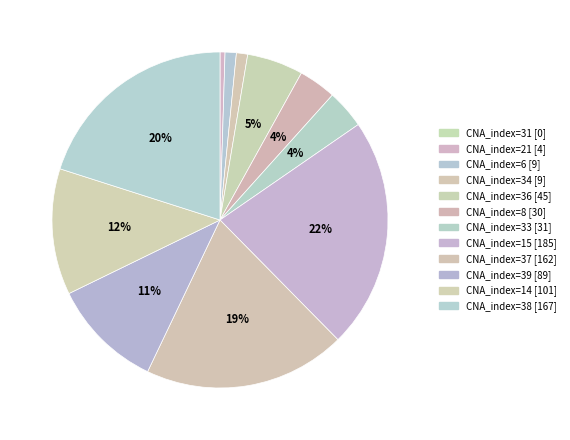

Which slice is the smallest?

31